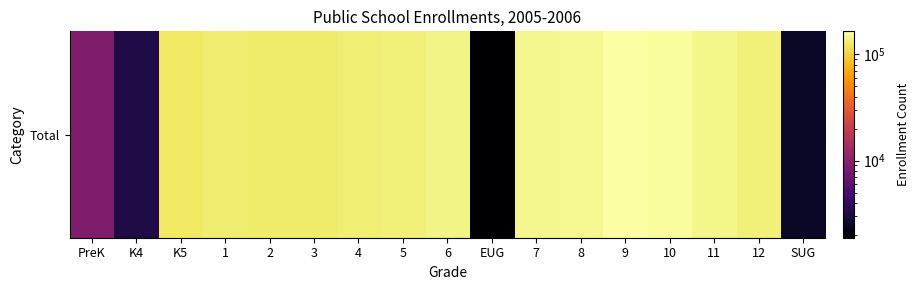

What is the change in value from K4 to 10?

+153446